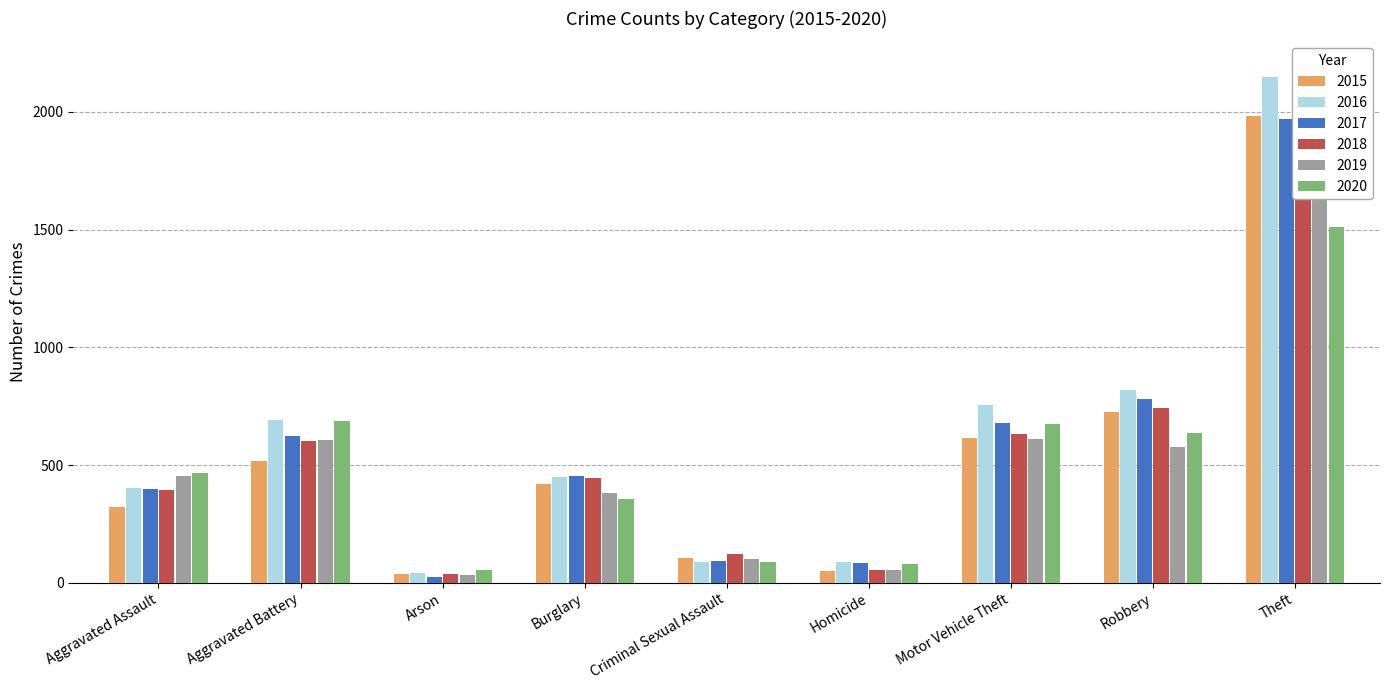

What is the label of the 5th bar from the left?

Criminal Sexual Assault